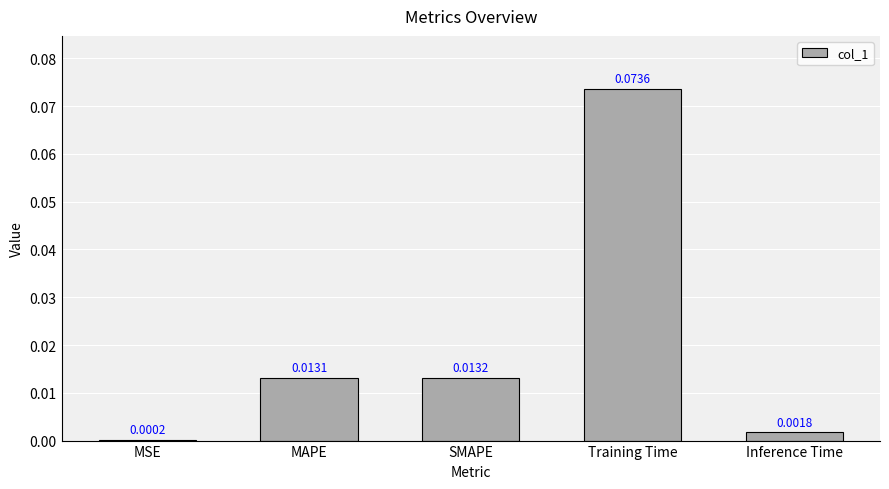

Does the chart contain stacked bars?

No